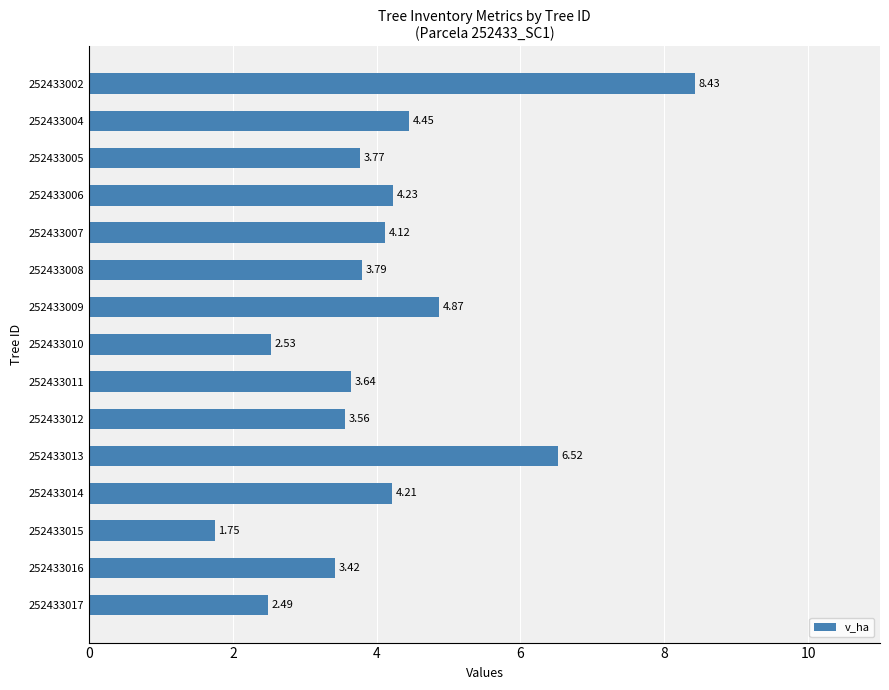

What is the average value?

4.1